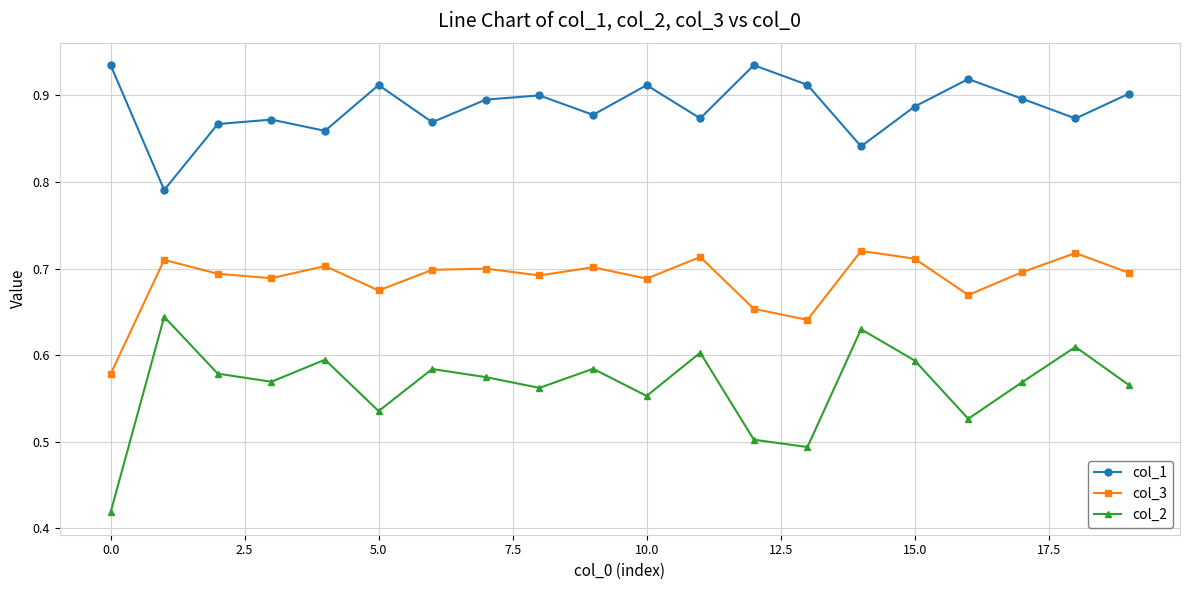

Which series has the largest total across all categories?

col_1